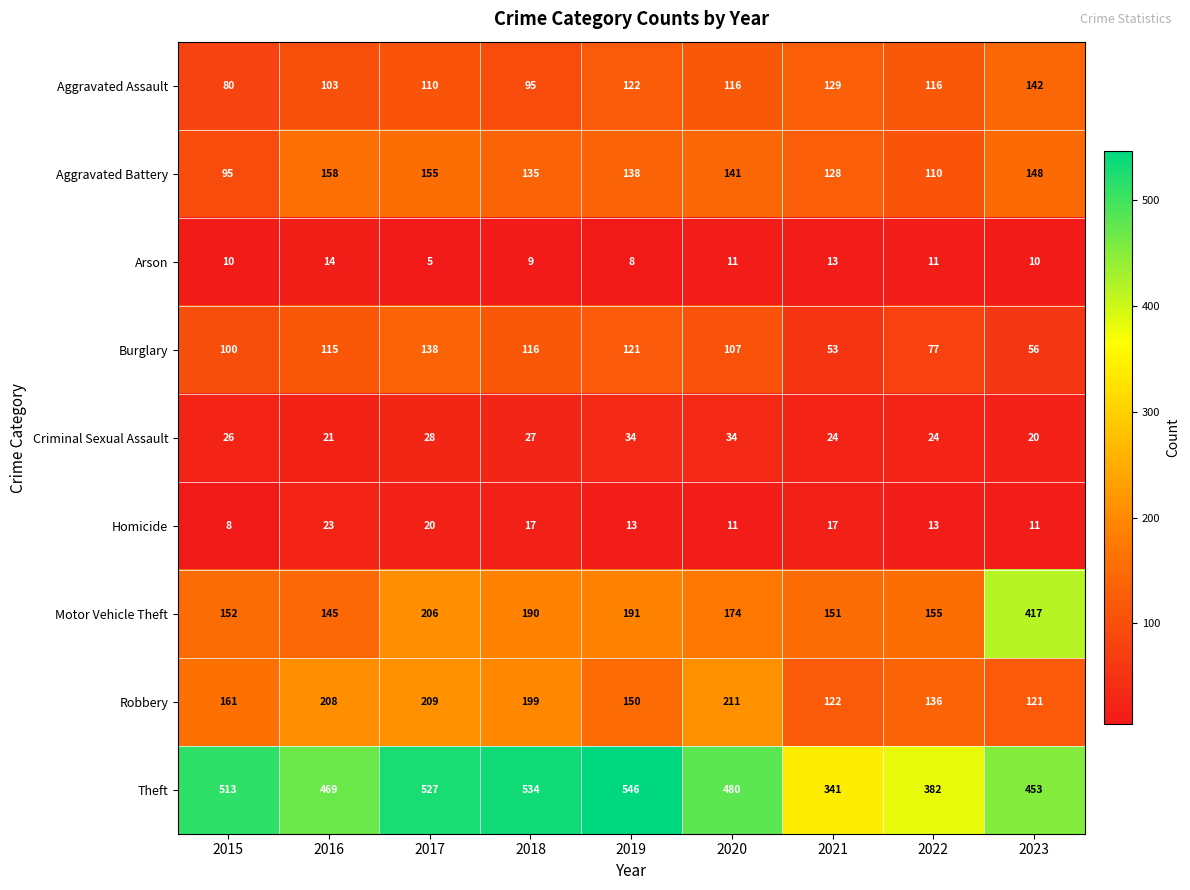

What is the greatest value displayed?

546